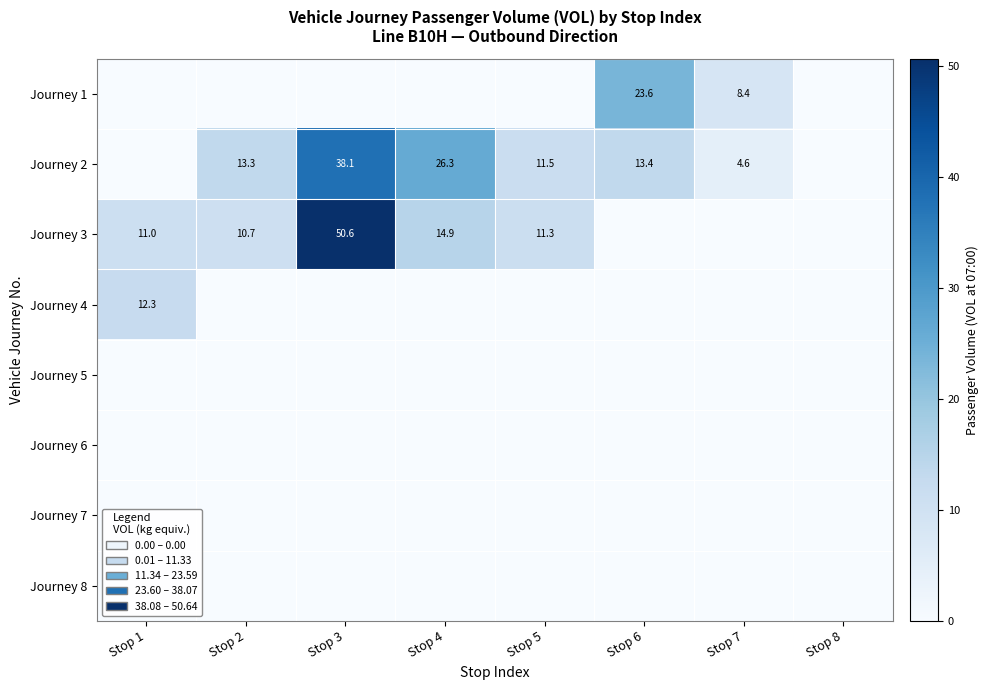

The value of Journey 1 at Stop 7 is 8.4. True or false?

True